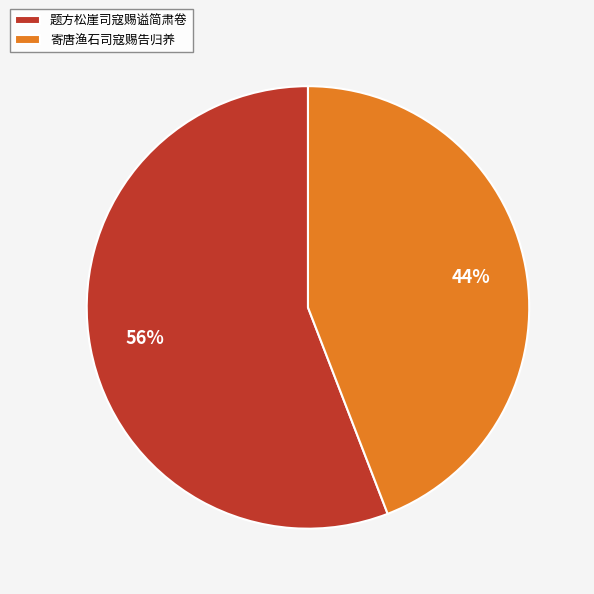

Rank the categories by value from lowest to highest.

寄唐渔石司寇赐告归养, 题方松崖司寇赐谥简肃卷